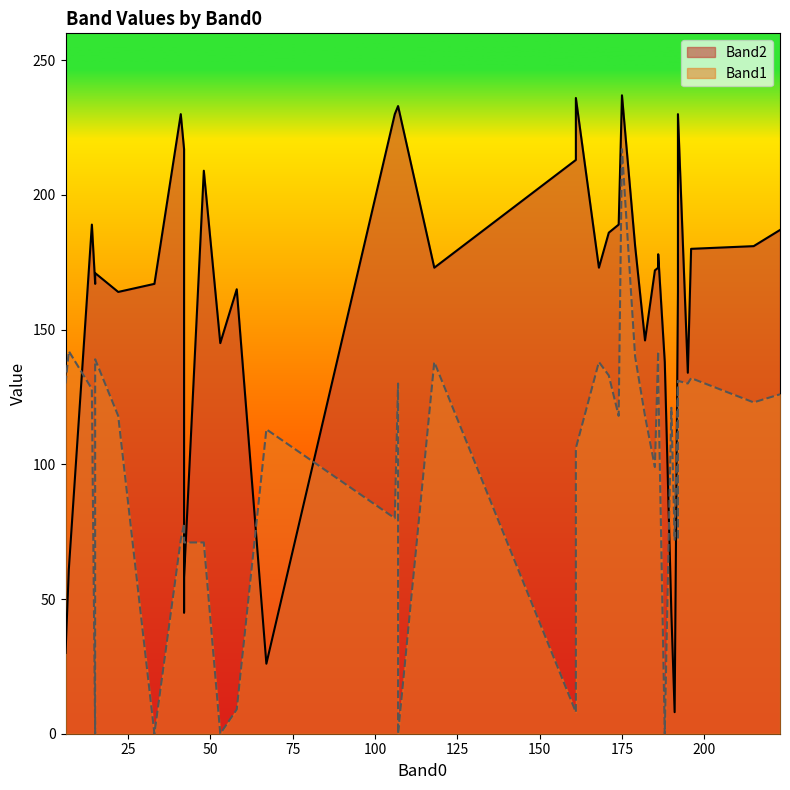

How many categories are shown in the chart?

40